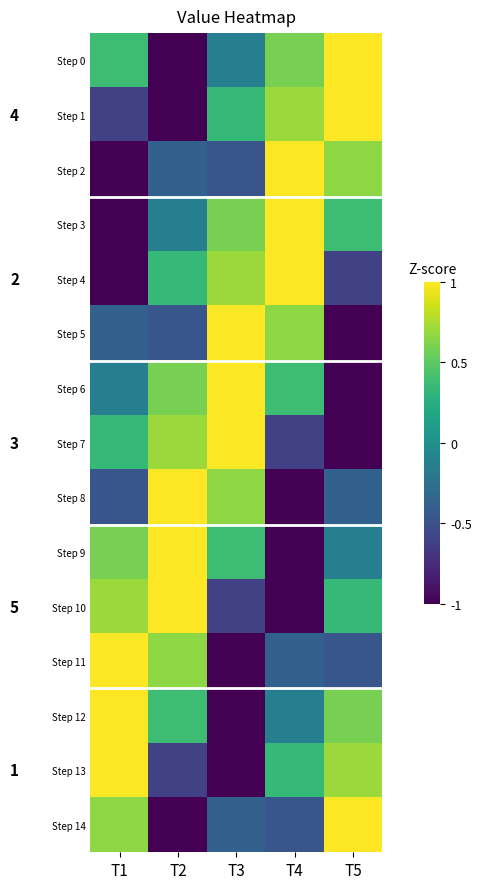

At which label does Step 7 reach its minimum?

T5